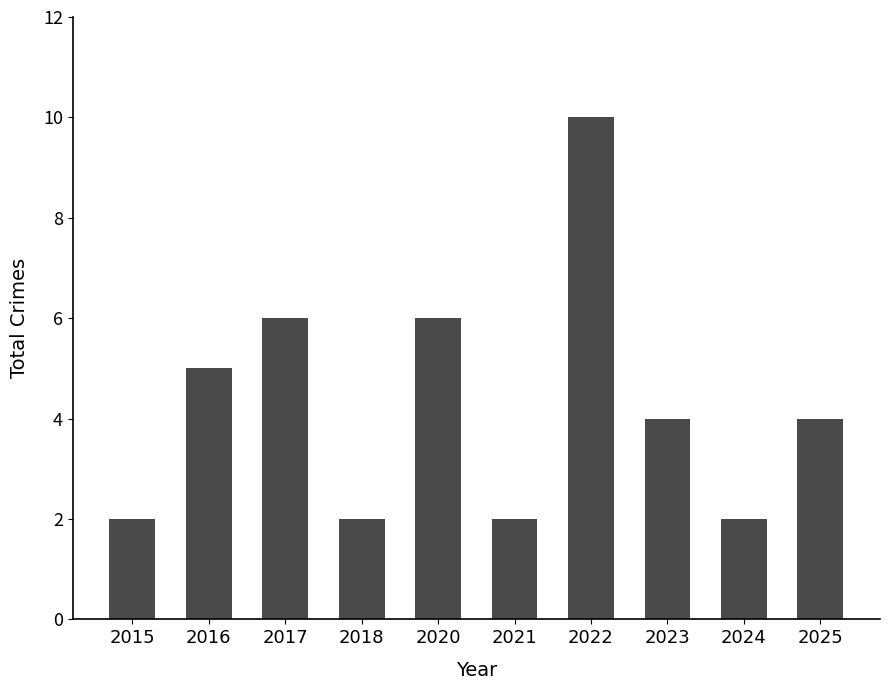

What is the ratio of the value at 2017 to the value at 2016?

1.2